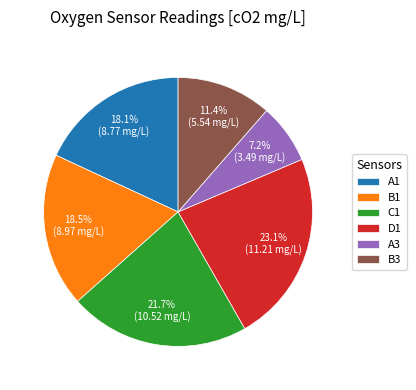

How many slices are in this pie chart?

6